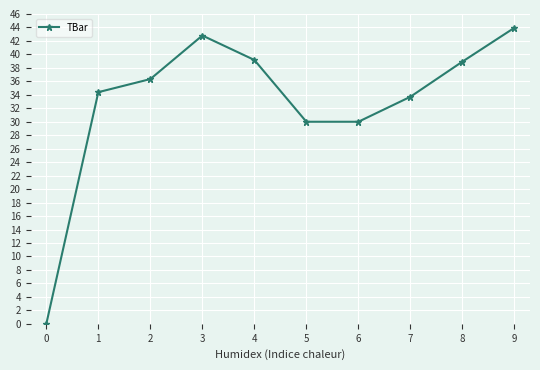

Which has a higher value, 9 or 2?

9